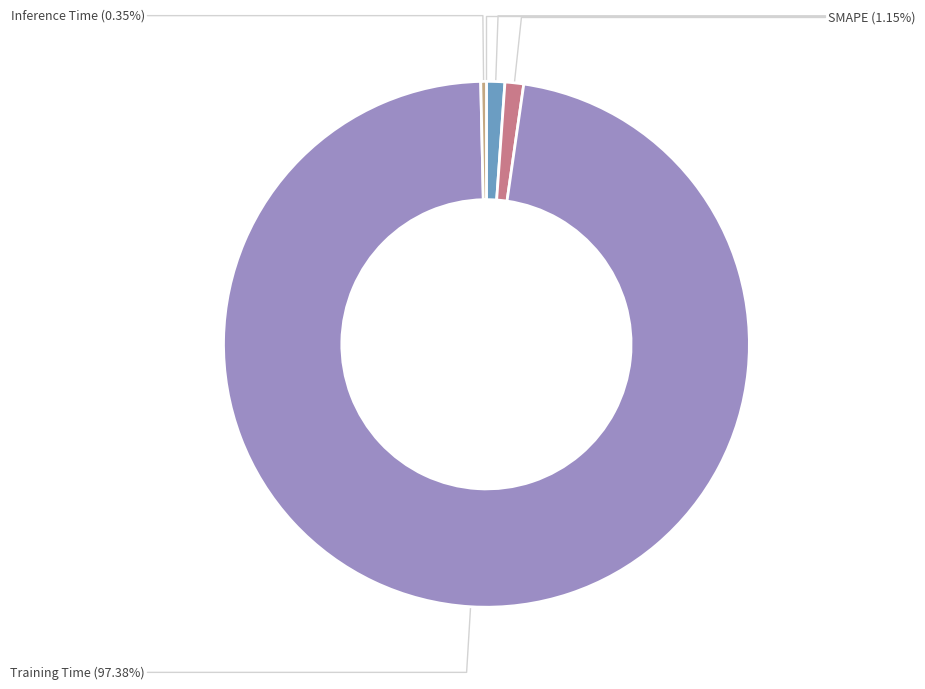

To the nearest percent, what is the average slice percentage?

20%